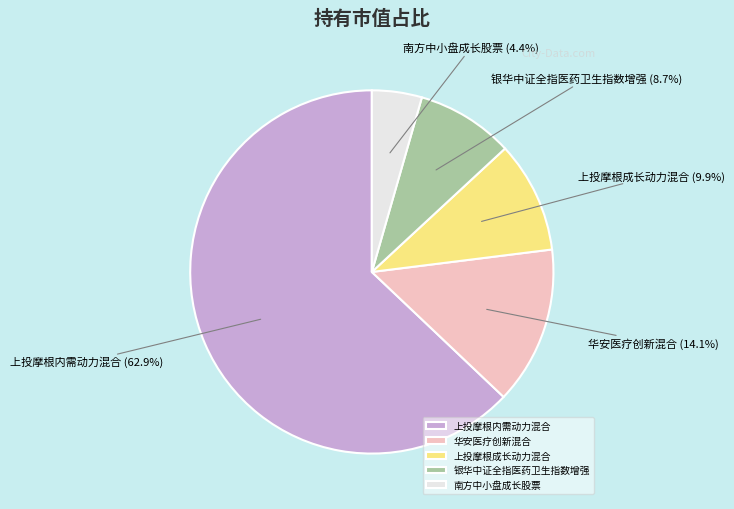

Which category accounts for the majority?

上投摩根内需动力混合